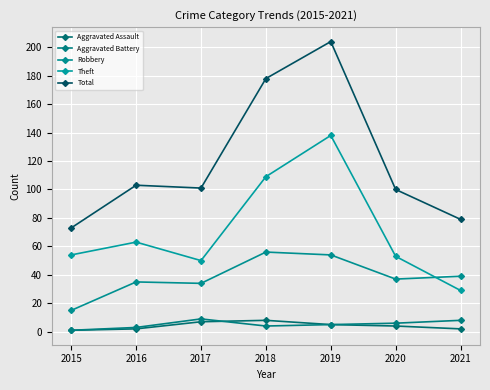

Which category has the lowest value in the Robbery series?

2015